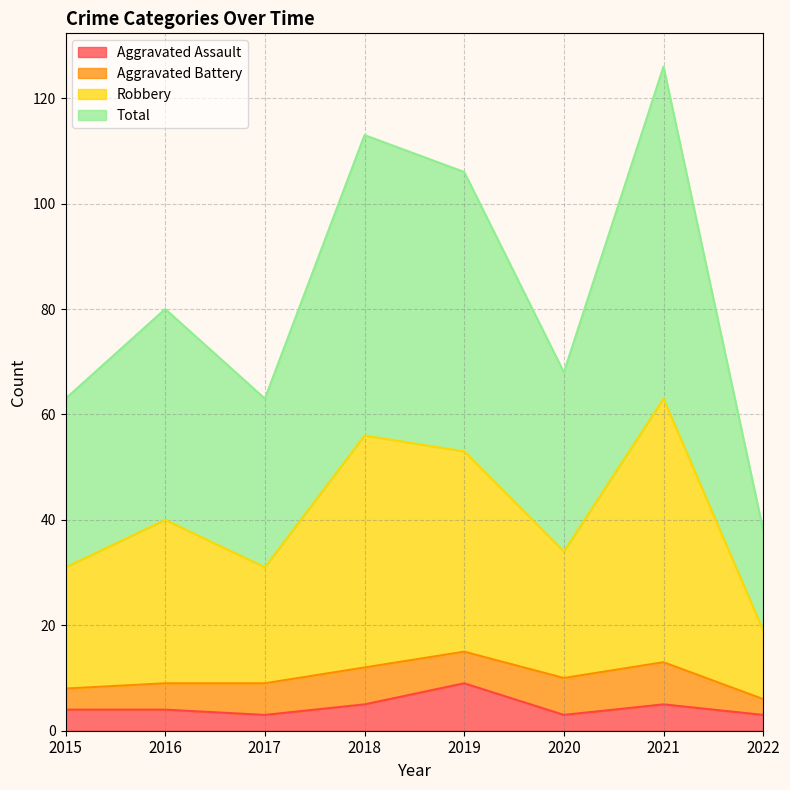

True or false: Robbery and Total cross at least once.

False